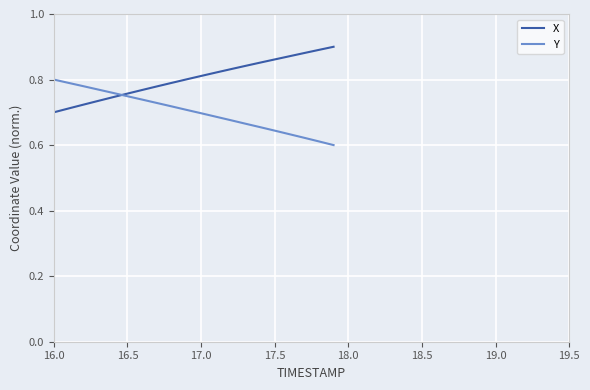

How many intersections are there between Y and X?

1